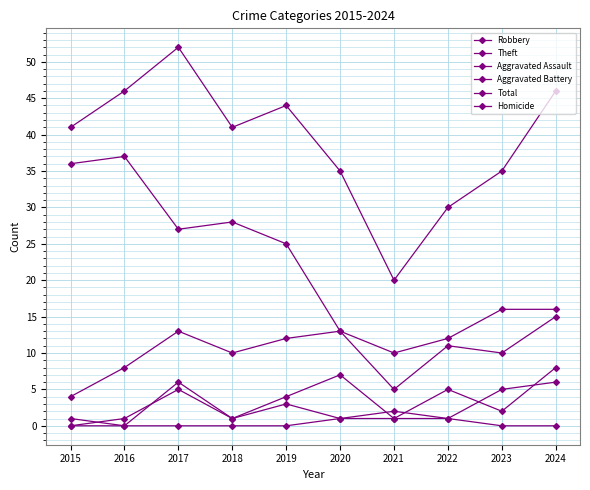

At which category does the chart reach its peak across all series?

2017